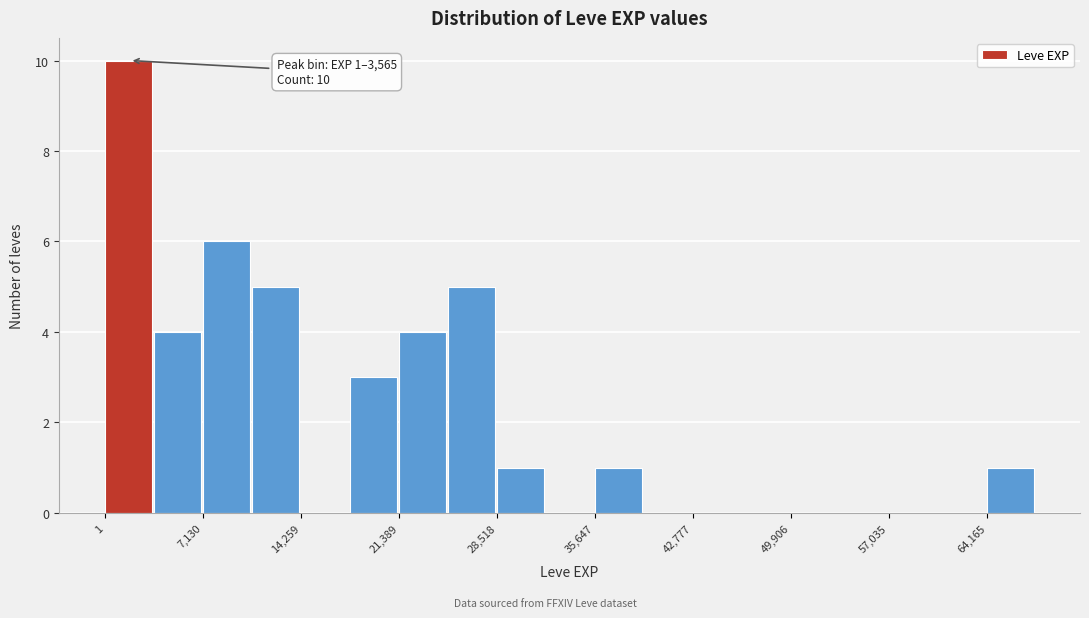

Around what value on the x-axis is the tallest bar? Give the approximate position of its centre, as read against the axis.

2000